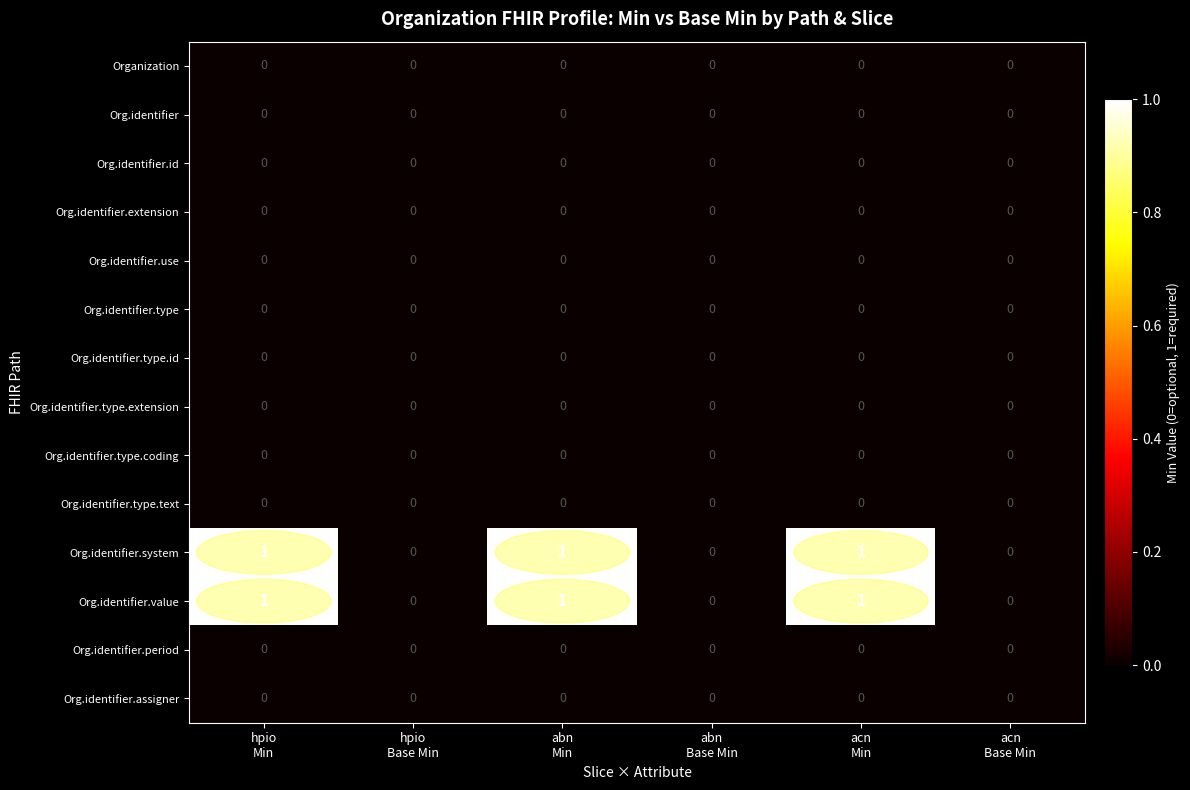

Reading right to left, transcribe all the data shown in this chart.

Organization: acn
Base Min=0	acn
Min=0	abn
Base Min=0	abn
Min=0	hpio
Base Min=0	hpio
Min=0
Org.identifier: acn
Base Min=0	acn
Min=0	abn
Base Min=0	abn
Min=0	hpio
Base Min=0	hpio
Min=0
Org.identifier.id: acn
Base Min=0	acn
Min=0	abn
Base Min=0	abn
Min=0	hpio
Base Min=0	hpio
Min=0
Org.identifier.extension: acn
Base Min=0	acn
Min=0	abn
Base Min=0	abn
Min=0	hpio
Base Min=0	hpio
Min=0
Org.identifier.use: acn
Base Min=0	acn
Min=0	abn
Base Min=0	abn
Min=0	hpio
Base Min=0	hpio
Min=0
Org.identifier.type: acn
Base Min=0	acn
Min=0	abn
Base Min=0	abn
Min=0	hpio
Base Min=0	hpio
Min=0
Org.identifier.type.id: acn
Base Min=0	acn
Min=0	abn
Base Min=0	abn
Min=0	hpio
Base Min=0	hpio
Min=0
Org.identifier.type.extension: acn
Base Min=0	acn
Min=0	abn
Base Min=0	abn
Min=0	hpio
Base Min=0	hpio
Min=0
Org.identifier.type.coding: acn
Base Min=0	acn
Min=0	abn
Base Min=0	abn
Min=0	hpio
Base Min=0	hpio
Min=0
Org.identifier.type.text: acn
Base Min=0	acn
Min=0	abn
Base Min=0	abn
Min=0	hpio
Base Min=0	hpio
Min=0
Org.identifier.system: acn
Base Min=0	acn
Min=1	abn
Base Min=0	abn
Min=1	hpio
Base Min=0	hpio
Min=1
Org.identifier.value: acn
Base Min=0	acn
Min=1	abn
Base Min=0	abn
Min=1	hpio
Base Min=0	hpio
Min=1
Org.identifier.period: acn
Base Min=0	acn
Min=0	abn
Base Min=0	abn
Min=0	hpio
Base Min=0	hpio
Min=0
Org.identifier.assigner: acn
Base Min=0	acn
Min=0	abn
Base Min=0	abn
Min=0	hpio
Base Min=0	hpio
Min=0